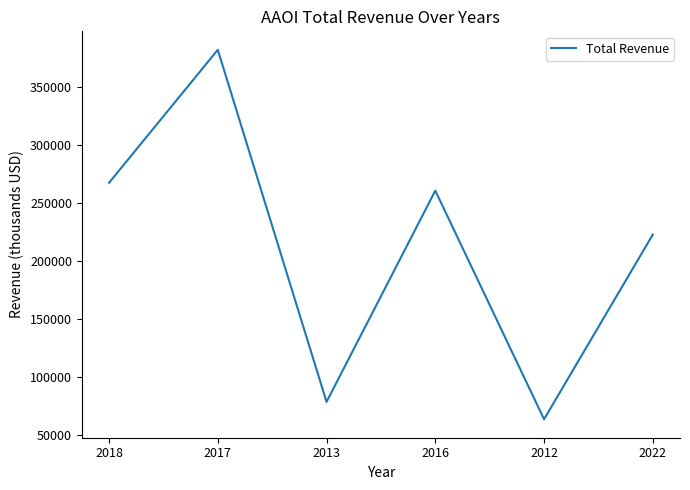

Is this an area chart (filled region under the line)?

No